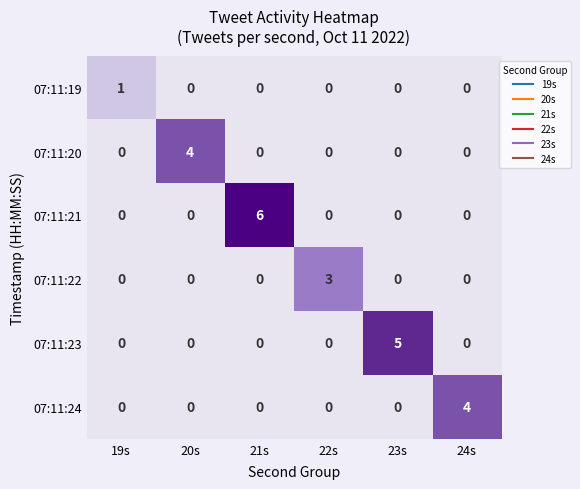

What is the total value across all series at 23s?

5